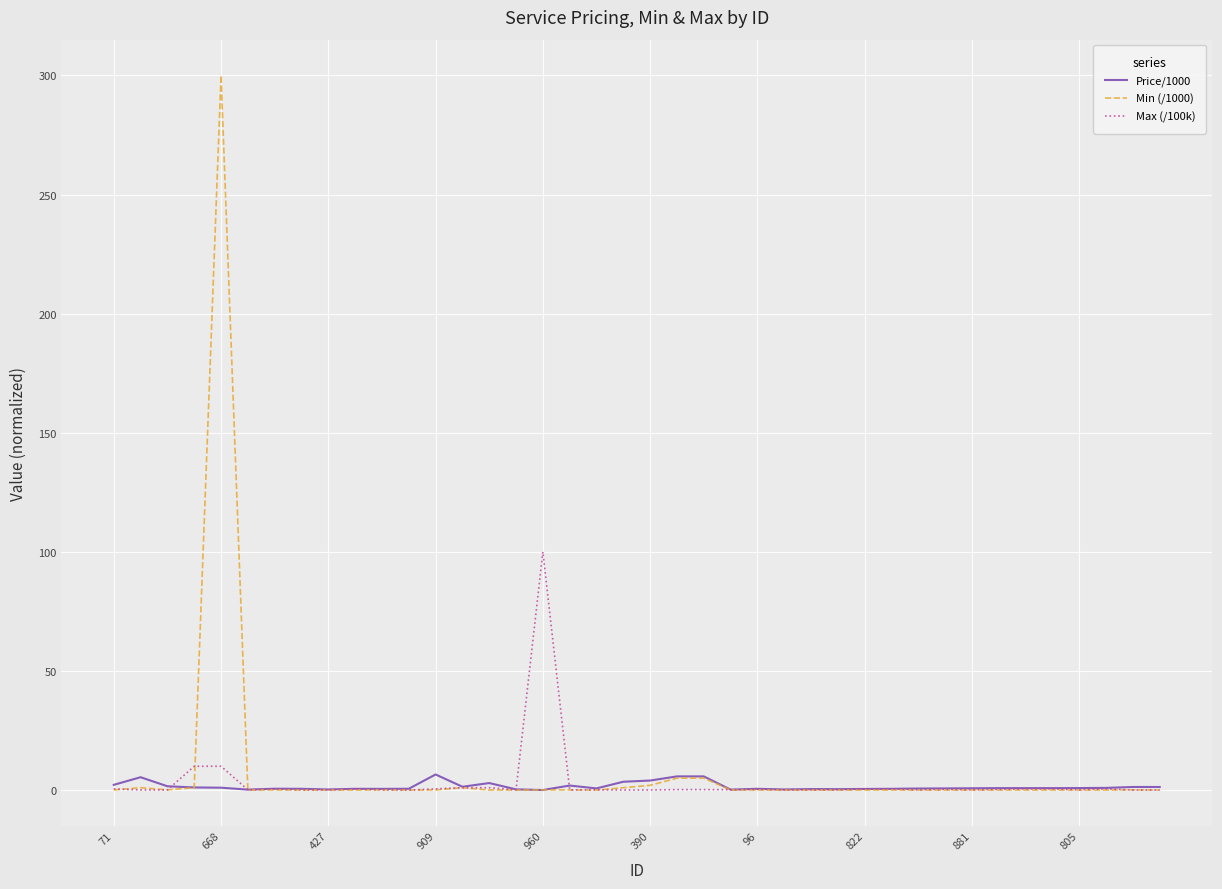

How many lines are shown in the chart?

3